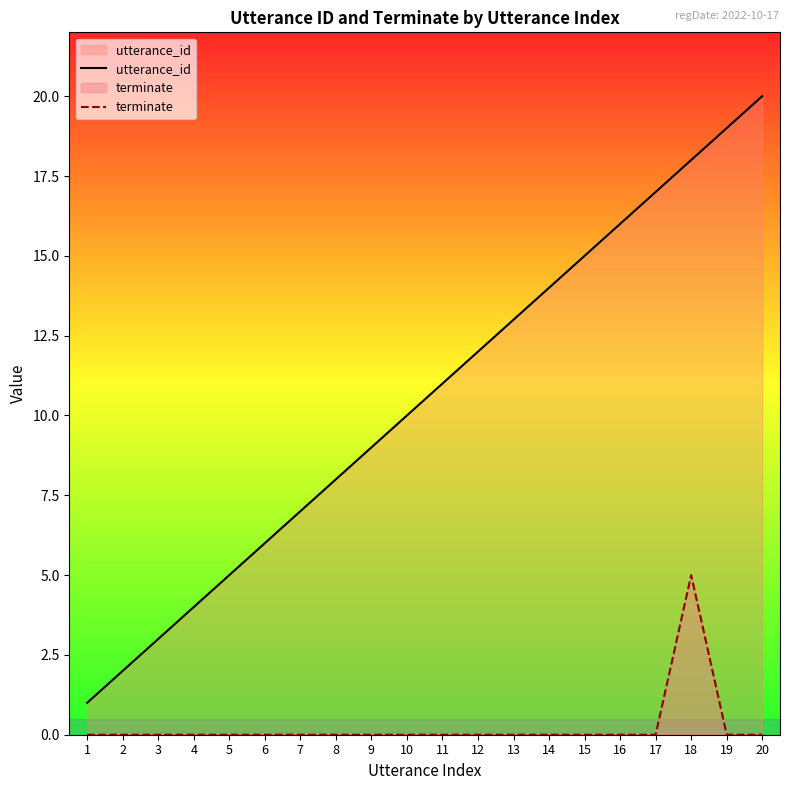

How many values in the utterance_id series exceed 11?

9